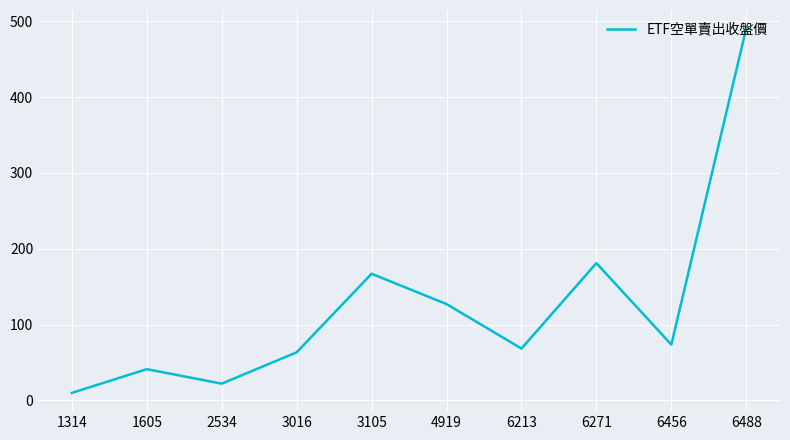

What is the smallest value displayed?

9.8